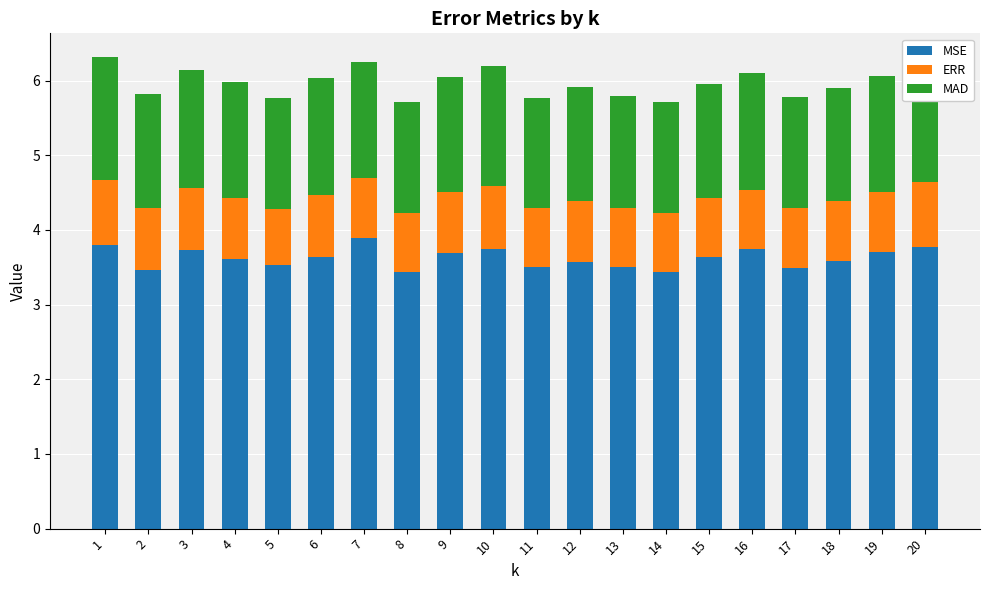

What is the difference between the second highest and second lowest values in the MSE series?

0.4